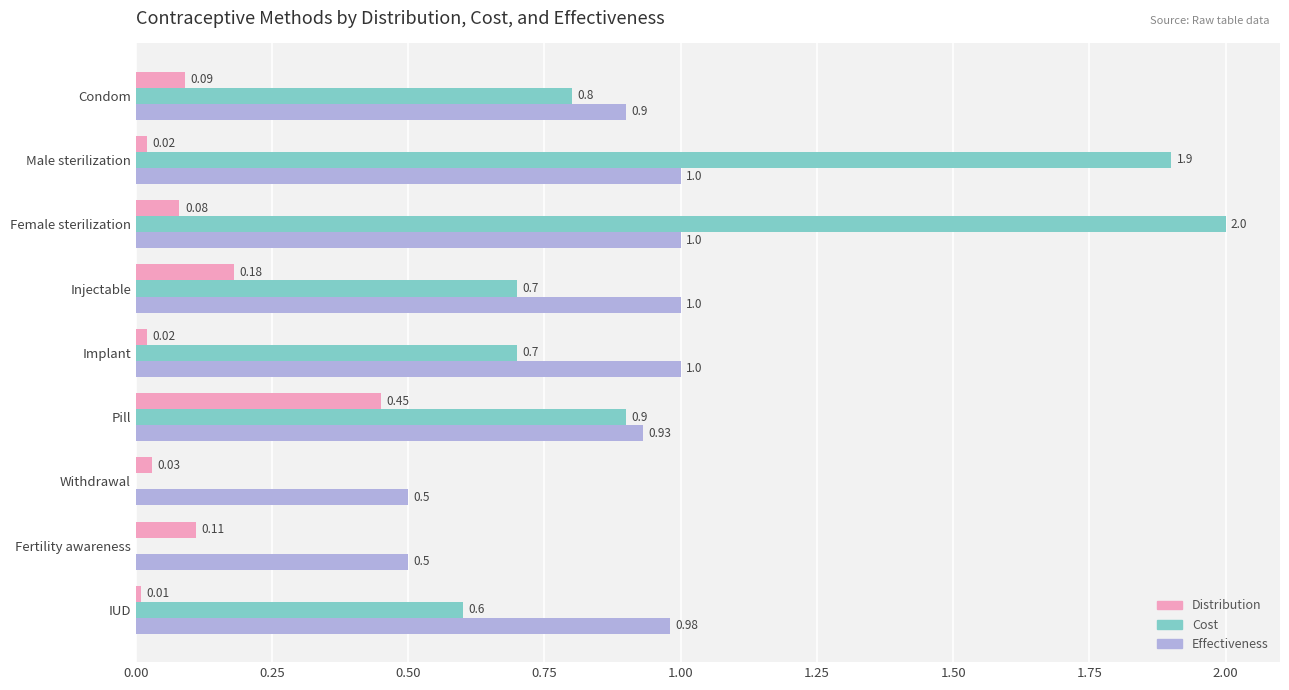

Is the value of Distribution at Condom greater than the value of Effectiveness at Injectable?

No